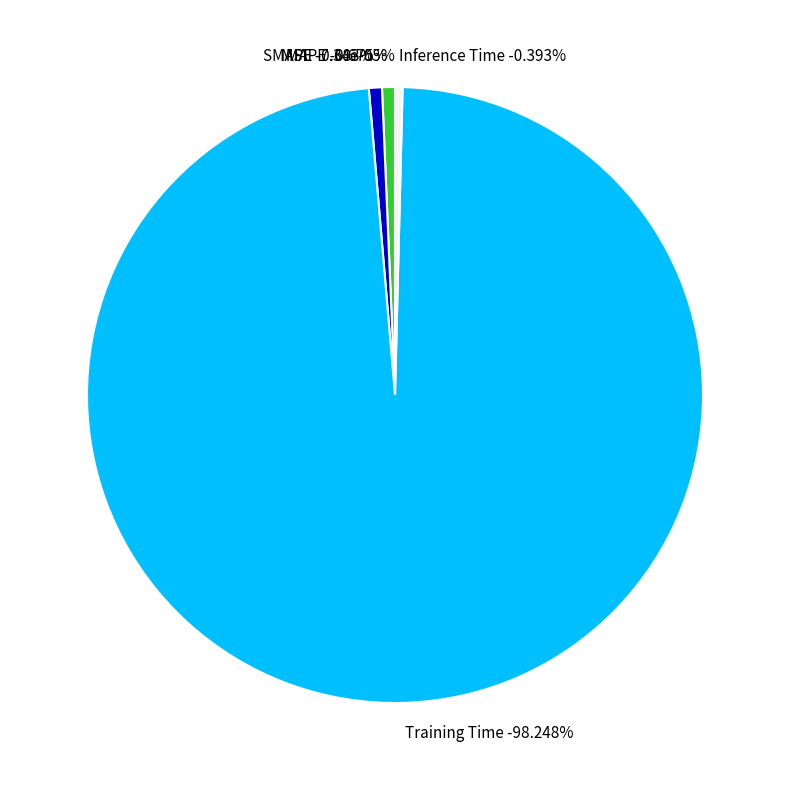

Which slice is the smallest?

MSE